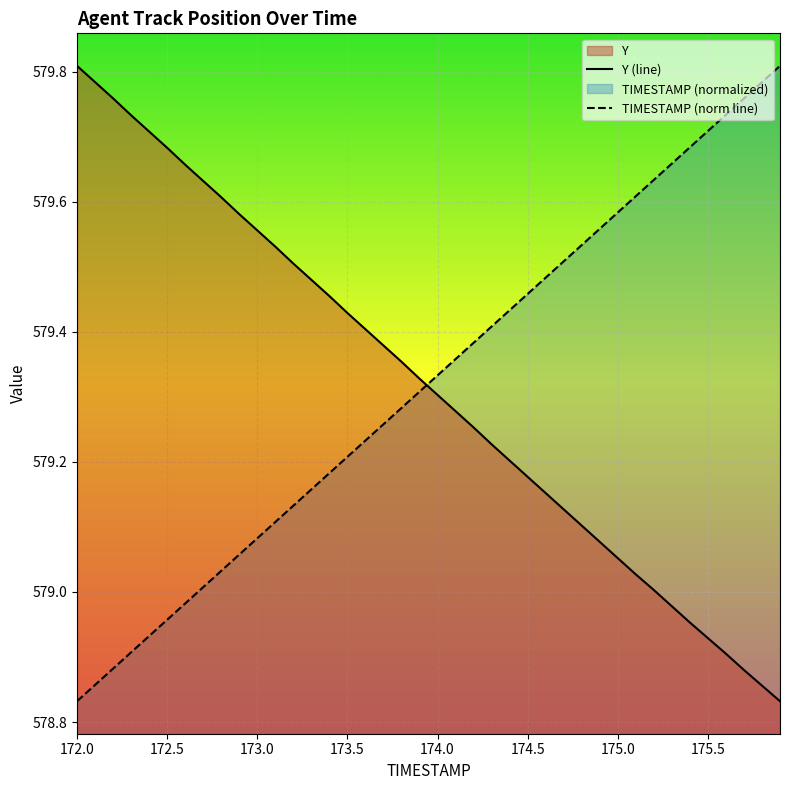

Which category has the lowest value in the TIMESTAMP (norm line) series?

172.0